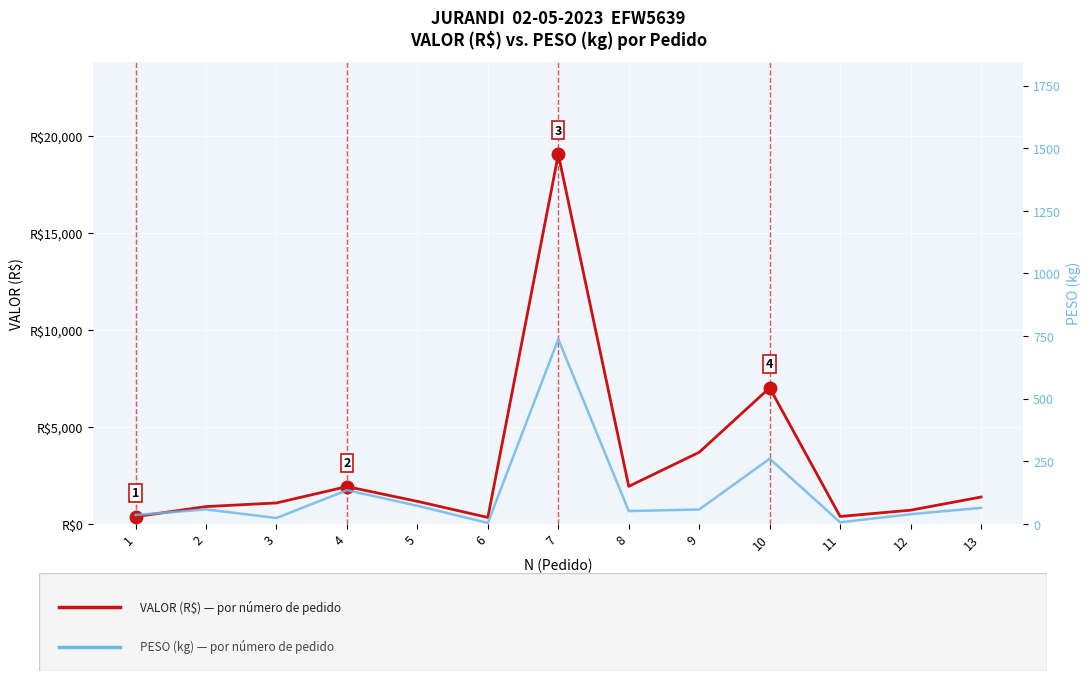

At which label is PESO (kg) closest to 370?

10